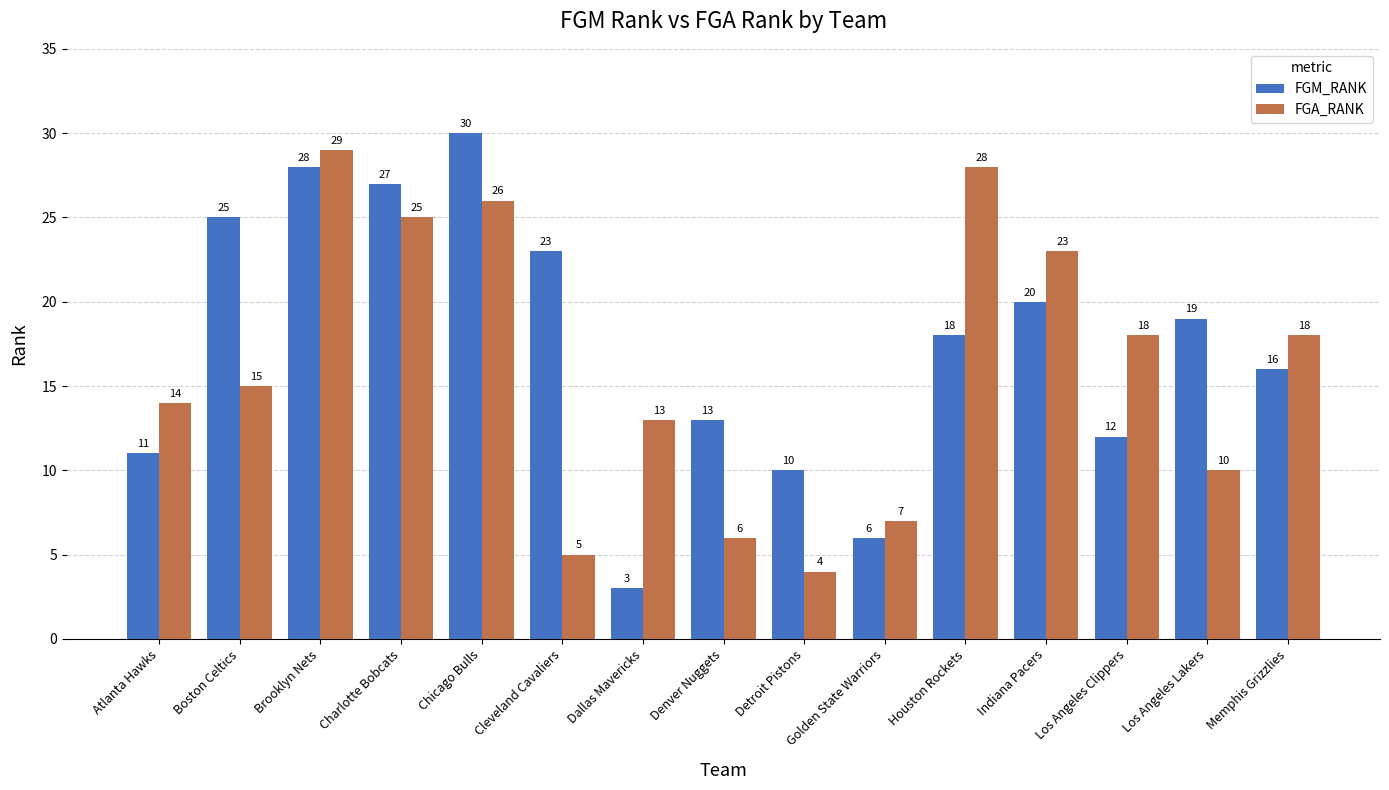

Rank the series by their average value, from highest to lowest.

FGM_RANK, FGA_RANK